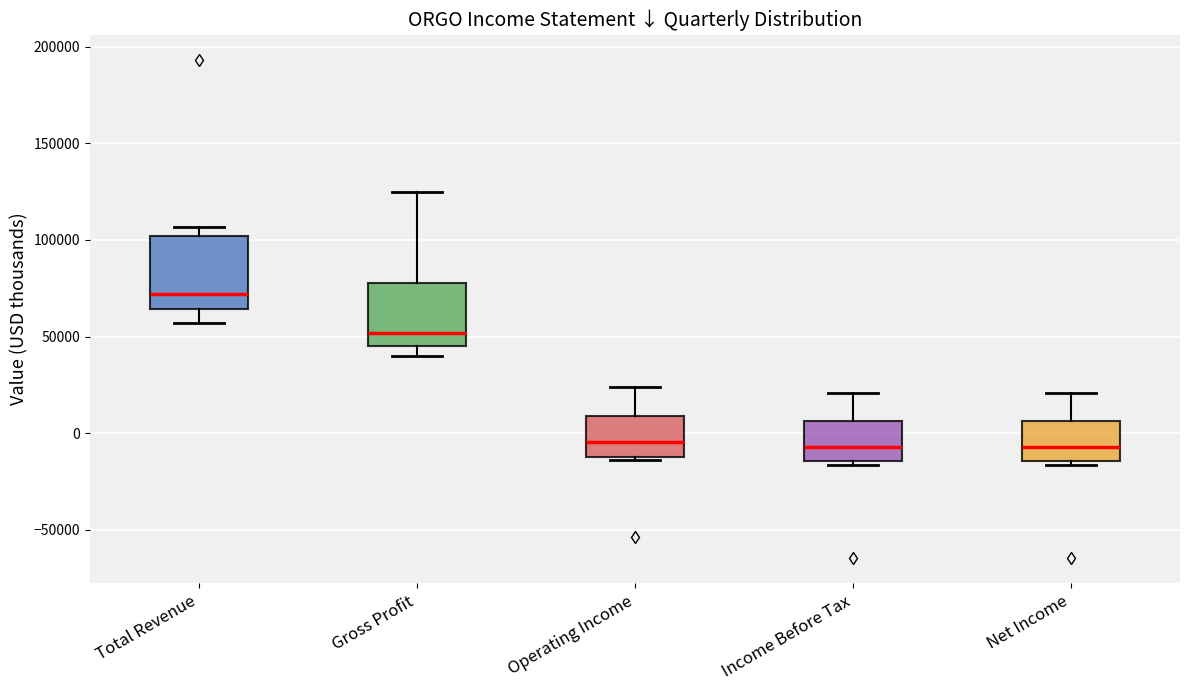

Reading left to right, transcribe this box plot: for each box, give where its median line is, the range the box spans, and where its two whiskers end, as read against the y-axis. The values are not printed on the chart, so give them approximately, as read against the axis.

Total Revenue: median 70000, box 65000 to 100000, whiskers 55000 to 105000
Gross Profit: median 50000, box 45000 to 80000, whiskers 40000 to 125000
Operating Income: median -5000, box -10000 to 10000, whiskers -15000 to 25000
Income Before Tax: median -5000, box -15000 to 5000, whiskers -15000 (just below the box's lower edge) to 20000
Net Income: median -5000, box -15000 to 5000, whiskers -15000 (just below the box's lower edge) to 20000